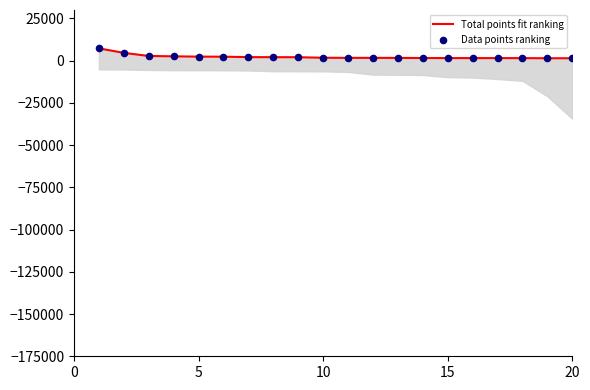

Which series has the largest Y range (max minus min)?

Total points fit ranking